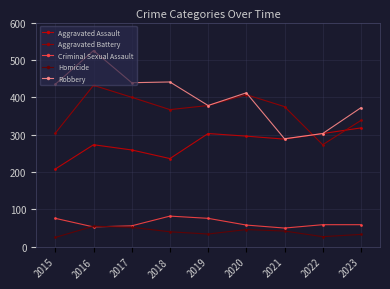

What is the difference between the maximum and minimum values in the Homicide series?

30